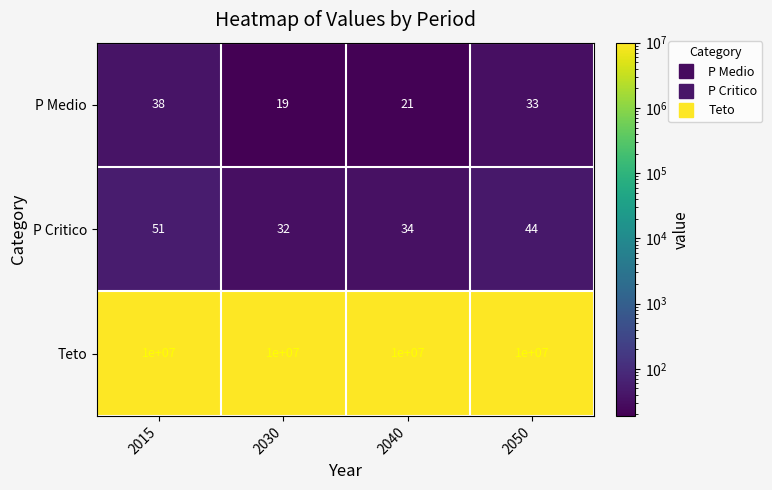

Count the number of categories in the chart.

4